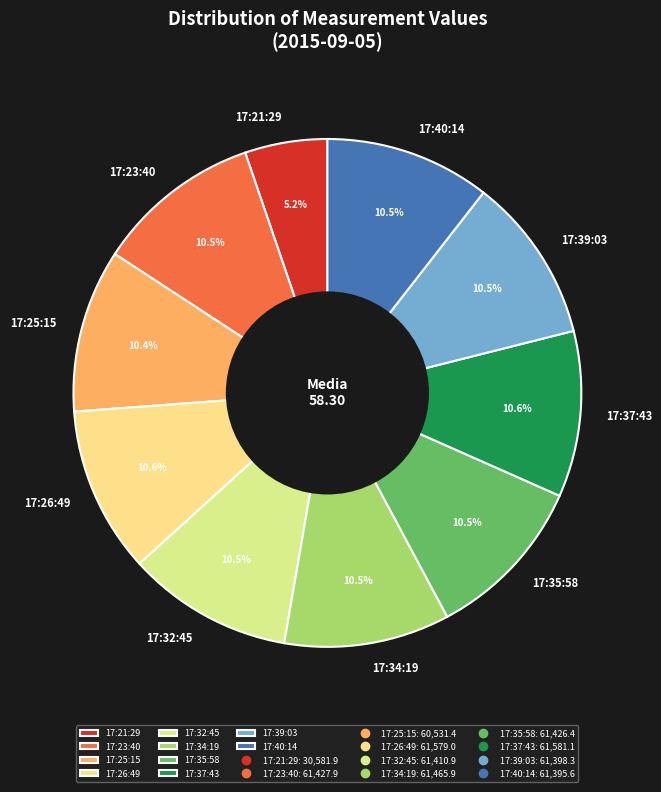

What is the smallest slice in the pie chart?

17:21:29